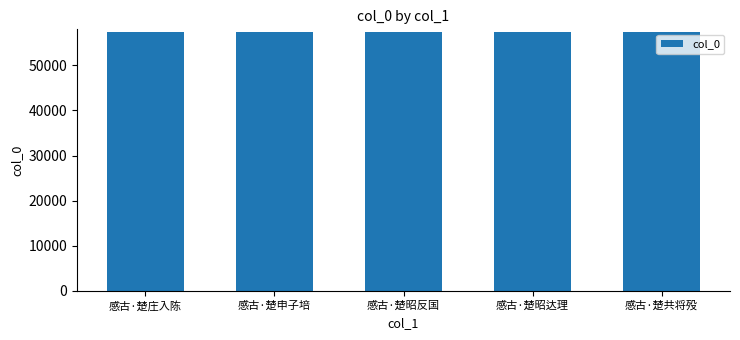

What value does the data have at 感古·楚共将殁, to the nearest 5?

57355